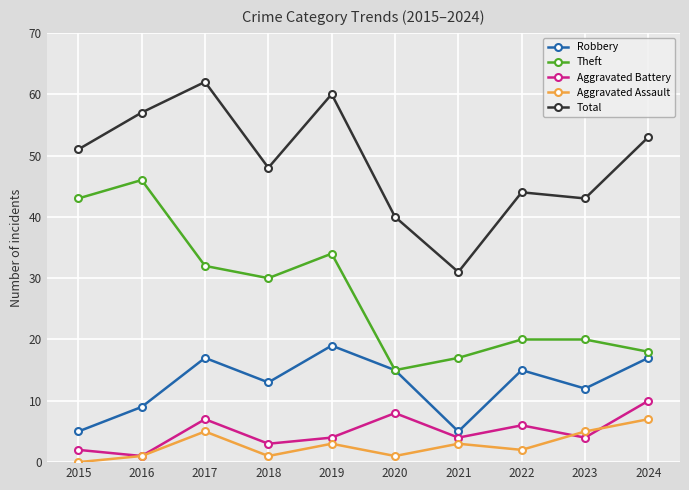

What is the approximate value of Robbery at 2018, to the nearest 5?

15